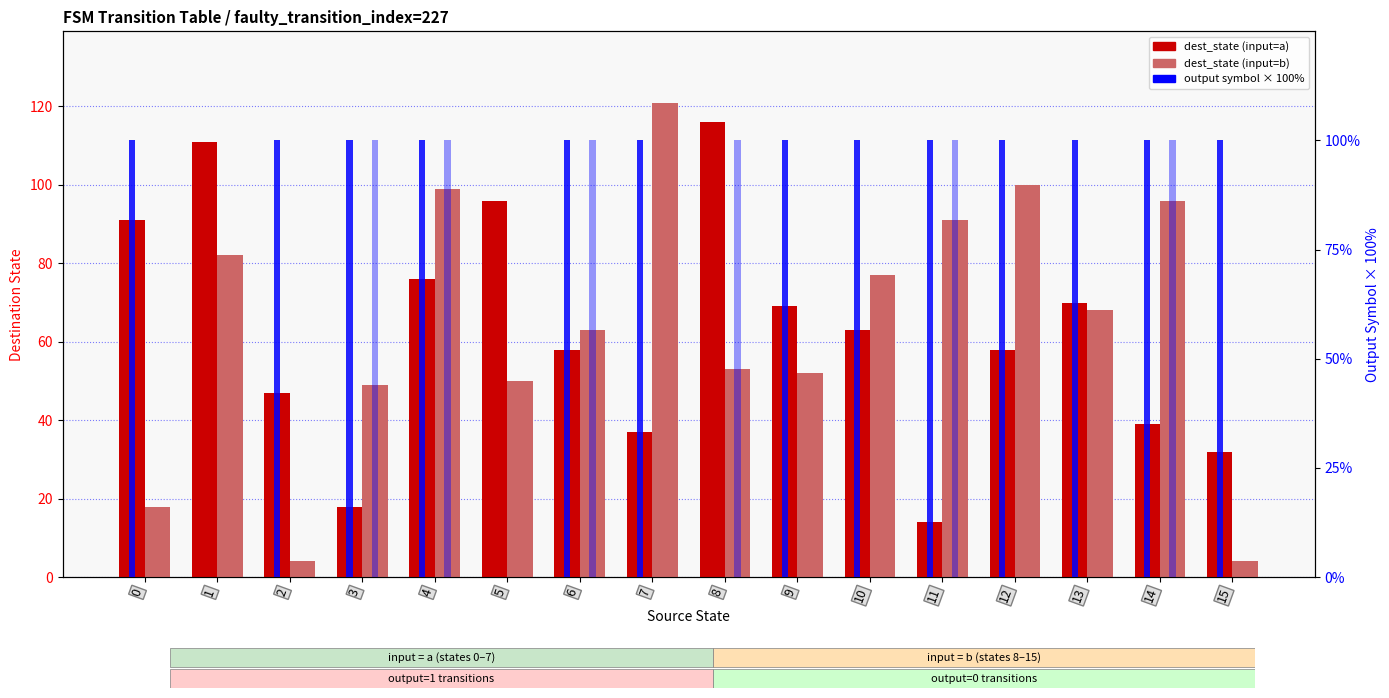

Which series changed the most between 4 and 8?

output (input=a)